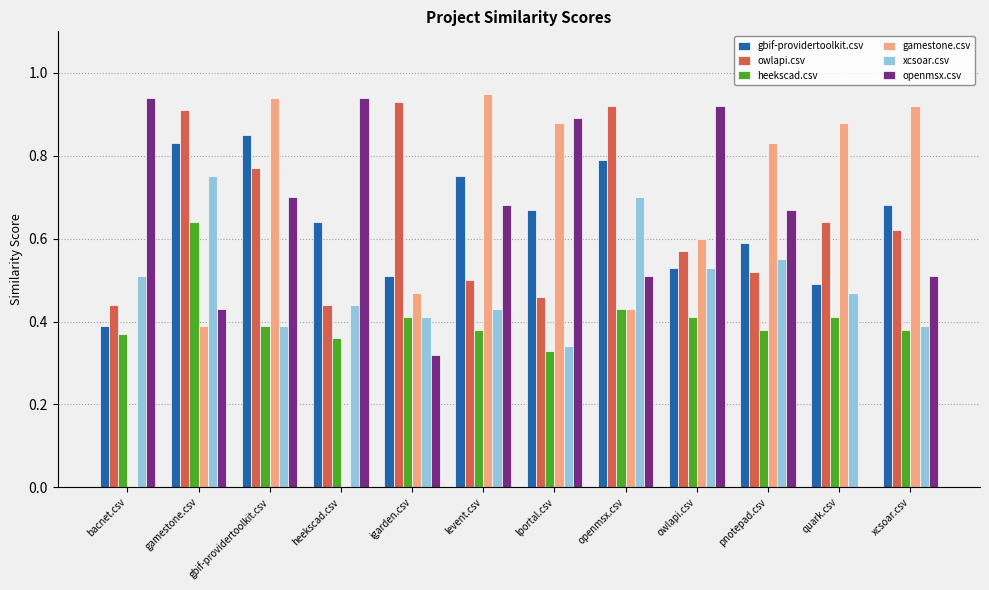

Where is xcsoar.csv nearest to the value 0?

lportal.csv